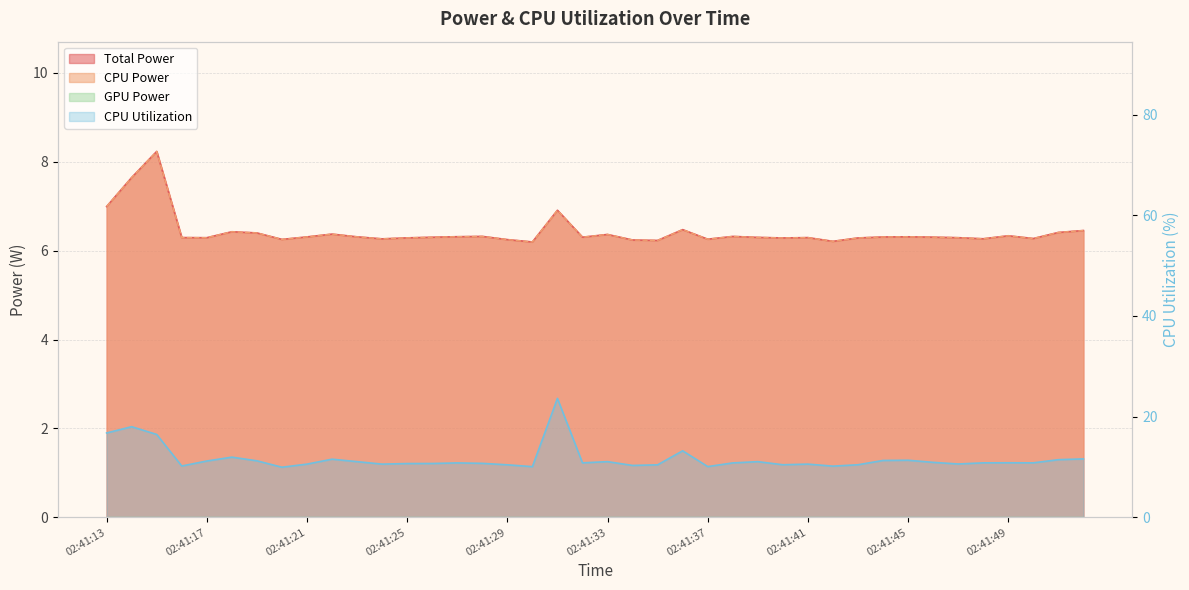

Which series has the largest total across all categories?

CPU Utilization